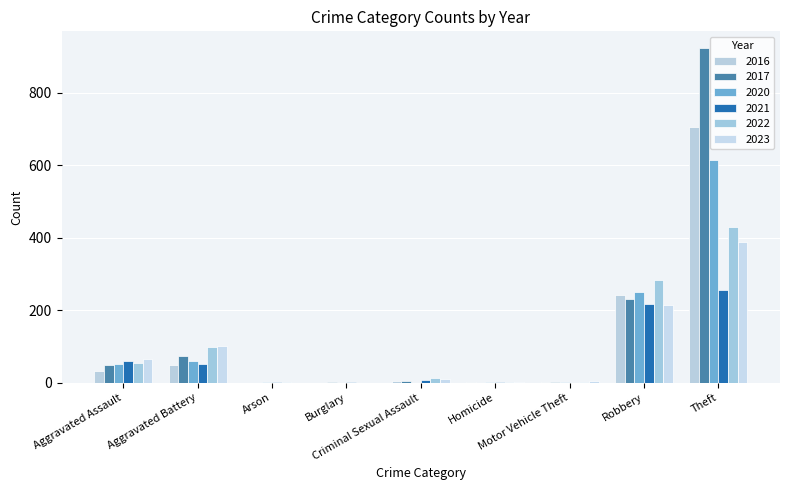

How many data points does each series have?

9